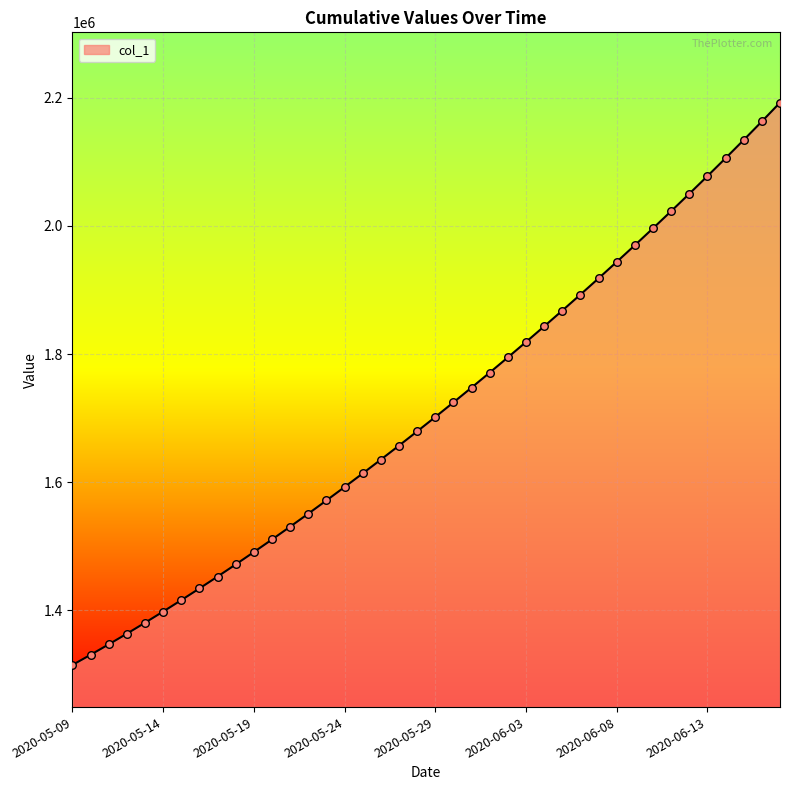

What is the smallest value displayed?

1315099.0